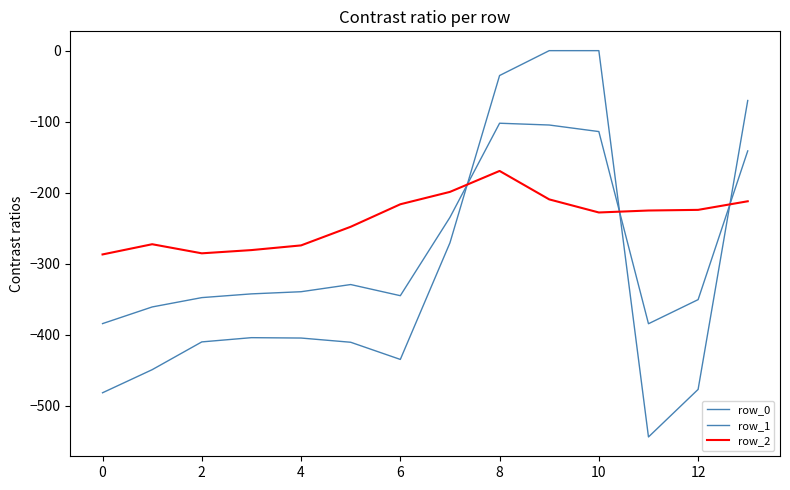

Does the chart have visible grid lines?

No